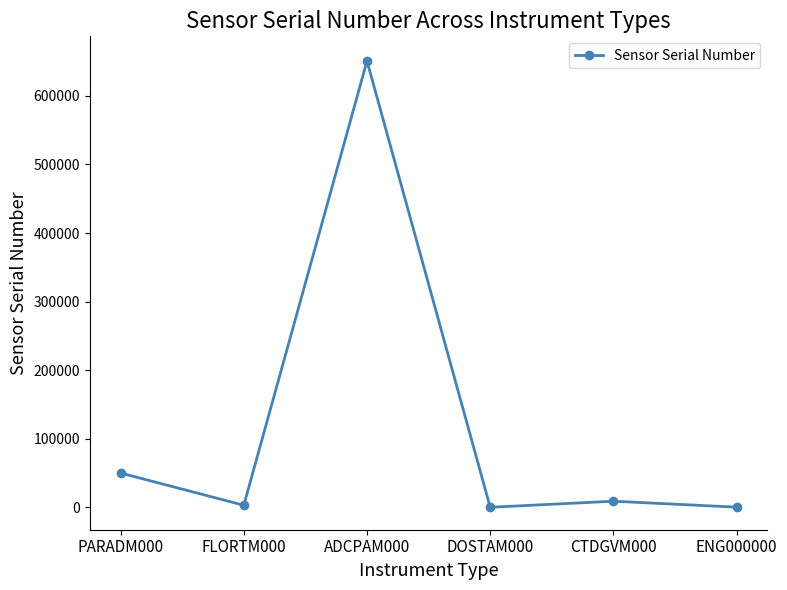

What is the difference between the maximum and minimum values?

650671